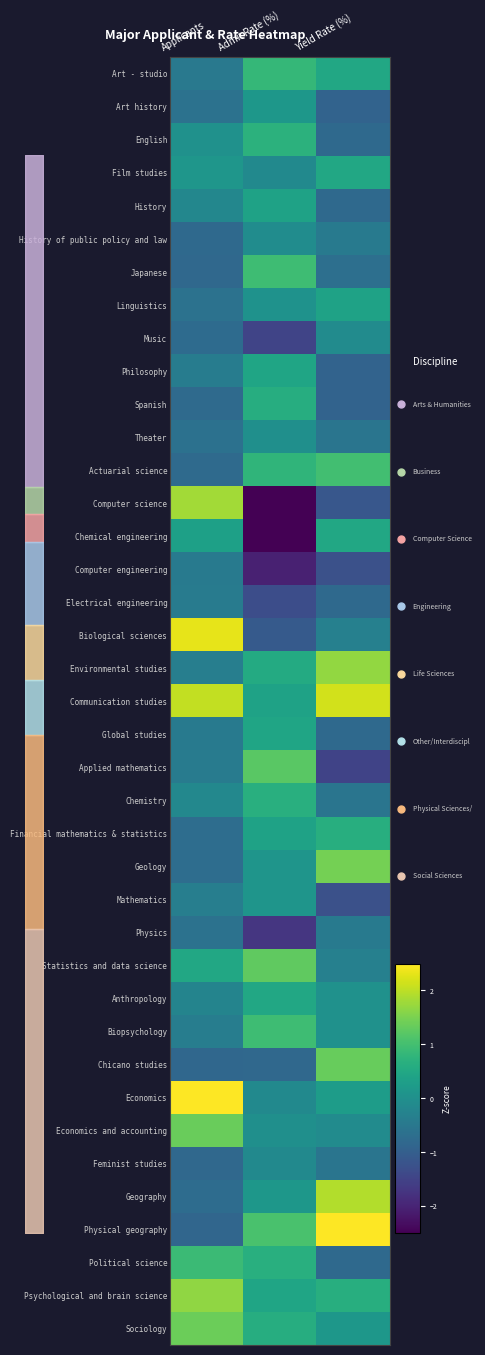

At which label does Economics reach its minimum?

Admit Rate (%)